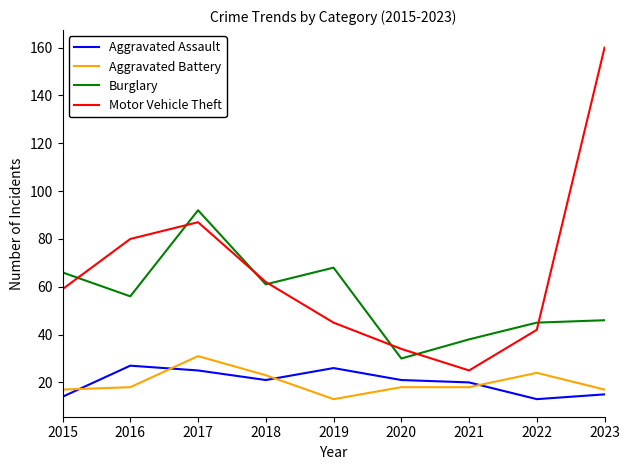

True or false: Motor Vehicle Theft has a value of 107 at 2016.

False